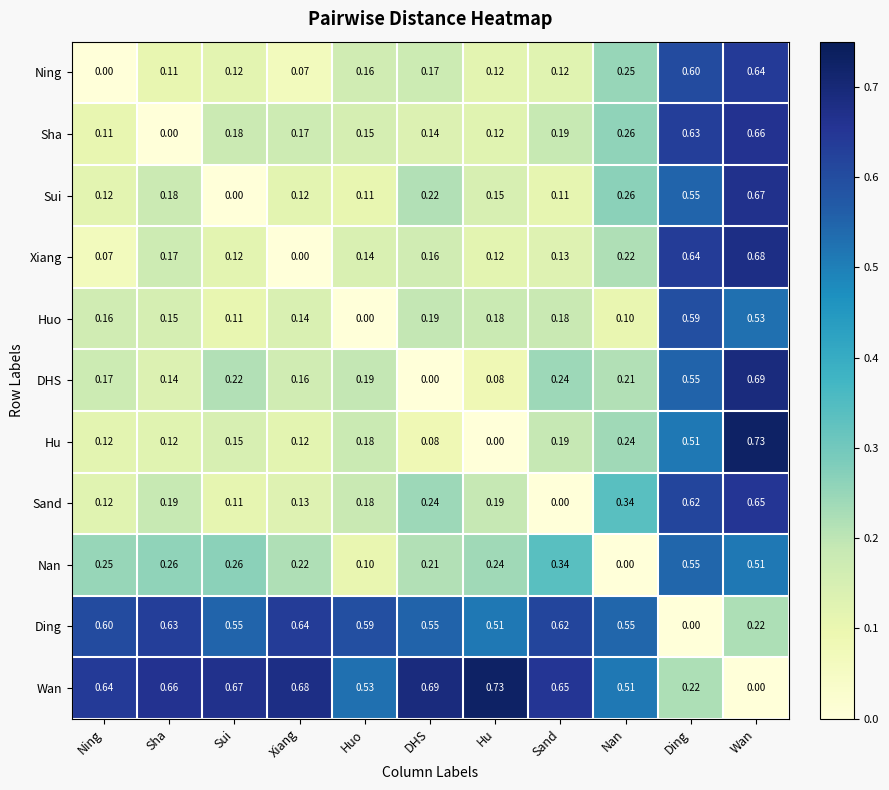

Is the value of Nan at Nan greater than the value of Sand at Ding?

No